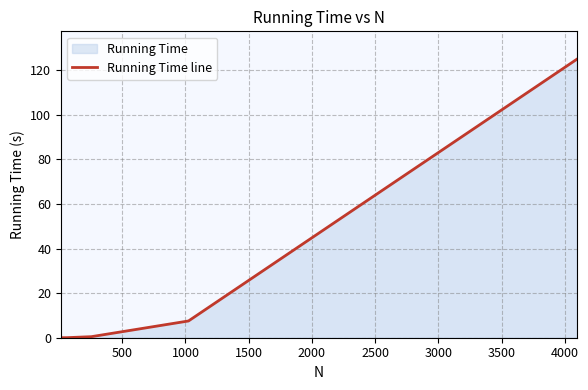

What is the greatest value displayed?

125.0